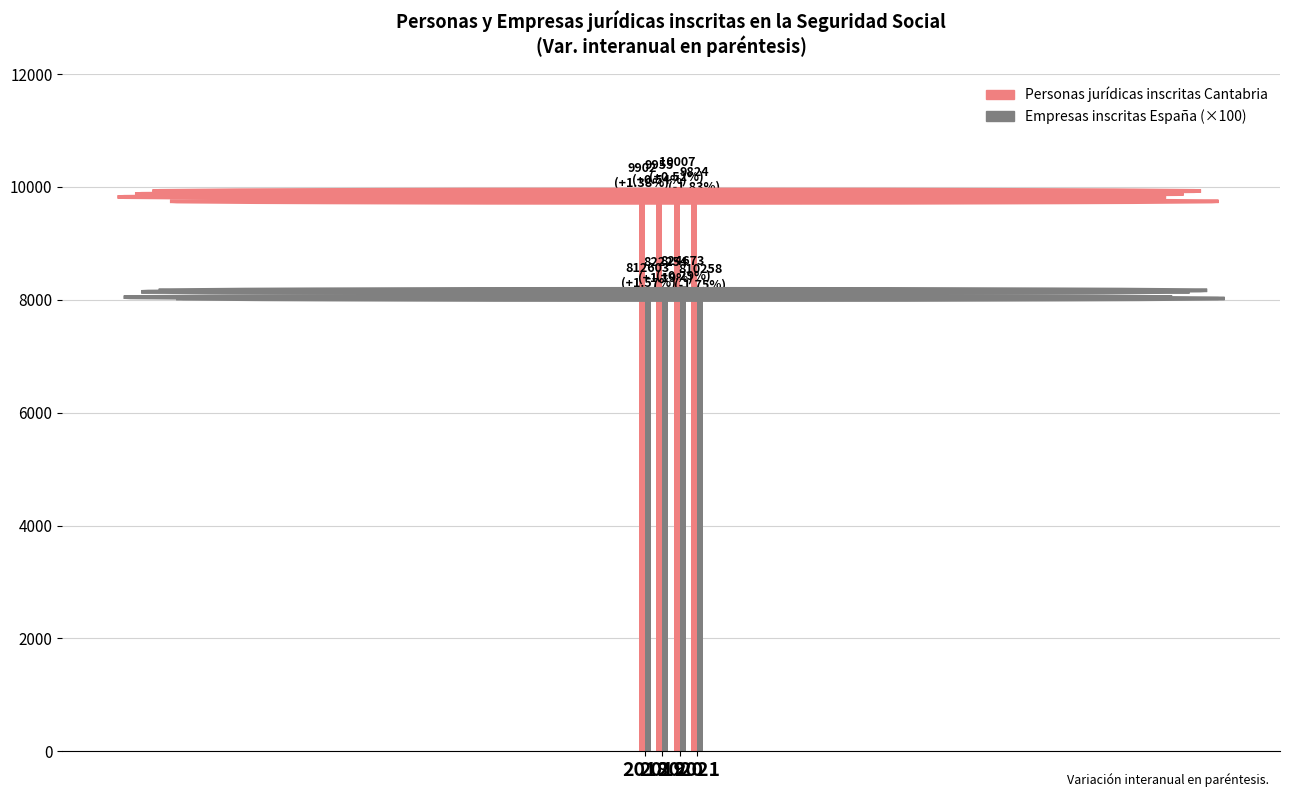

What is the value of the Personas jurídicas inscritas Cantabria bar at the 1st from the left?

9902.0